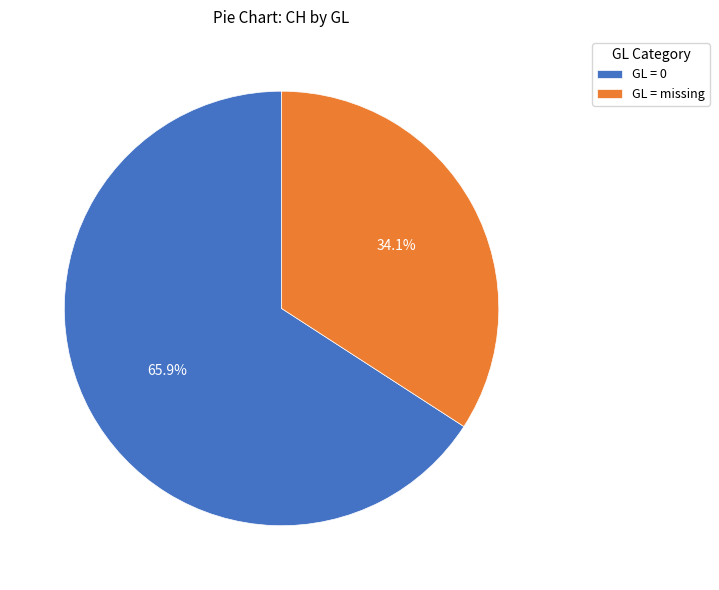

How many slices are in this pie chart?

2